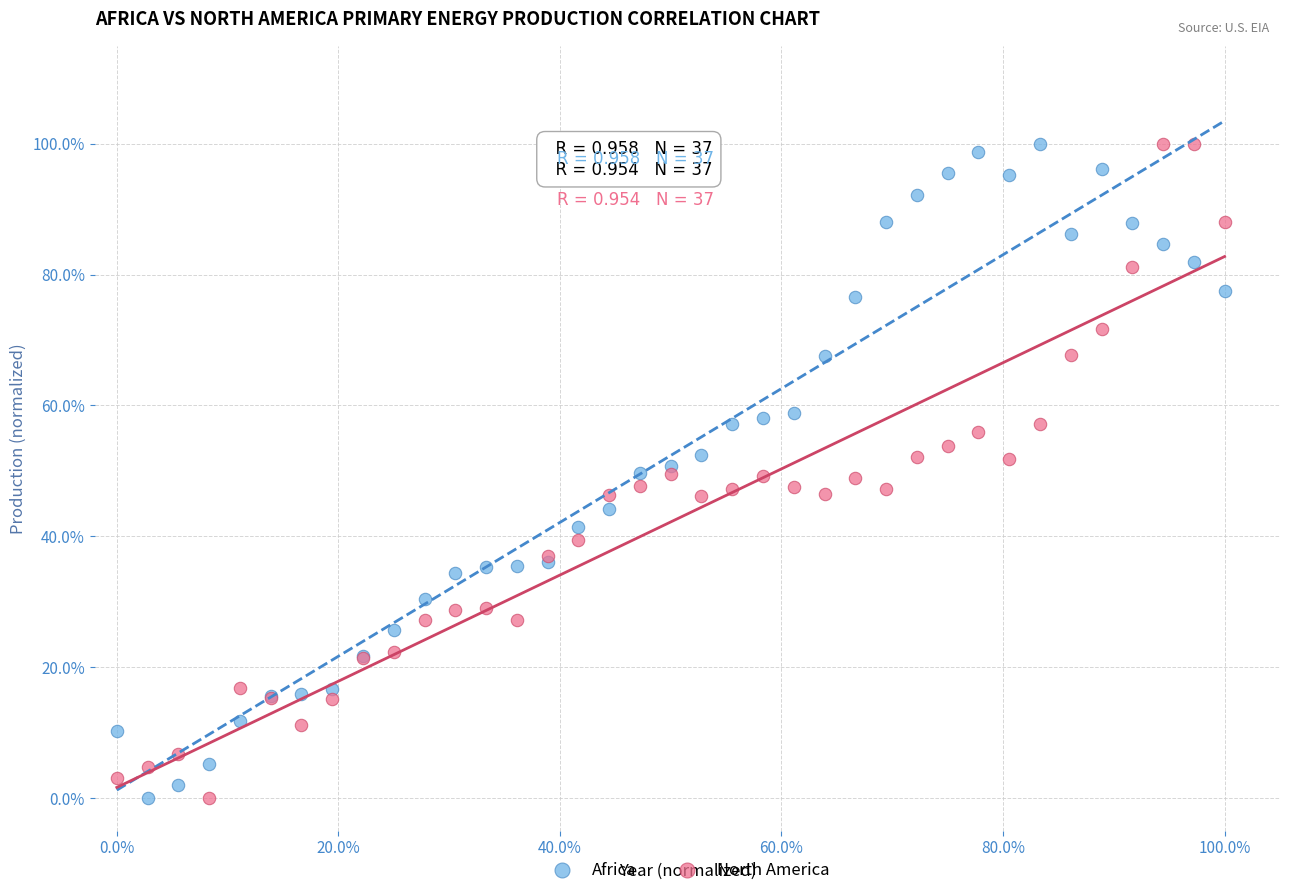

What are all the series names shown in the legend?

Africa, North America